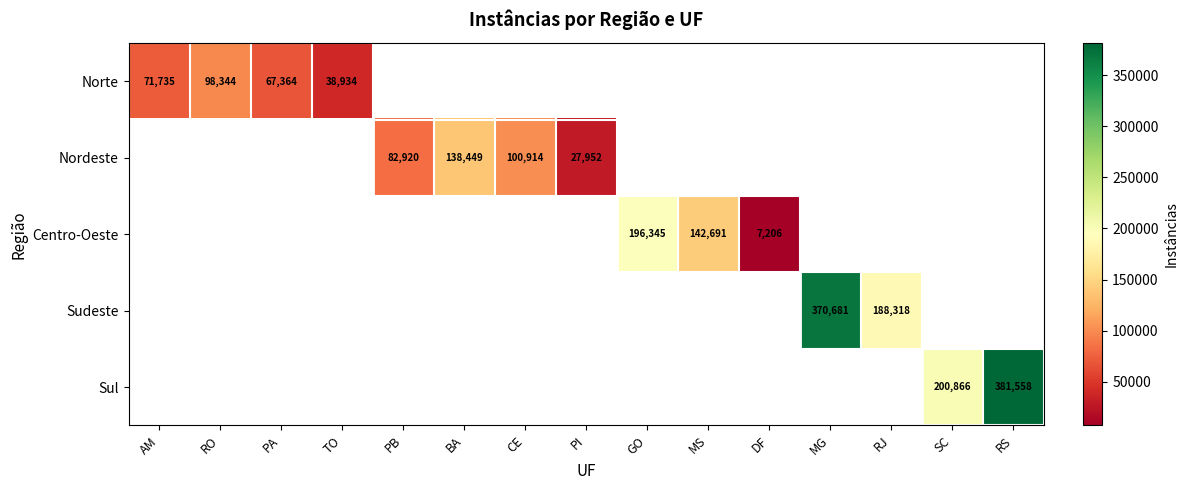

Is it true that Sudeste equals 116818 at MG?

False